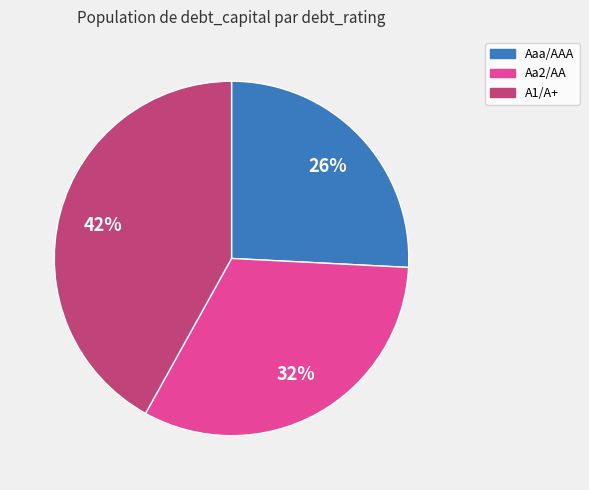

Rank the categories by value from lowest to highest.

Aaa/AAA, Aa2/AA, A1/A+